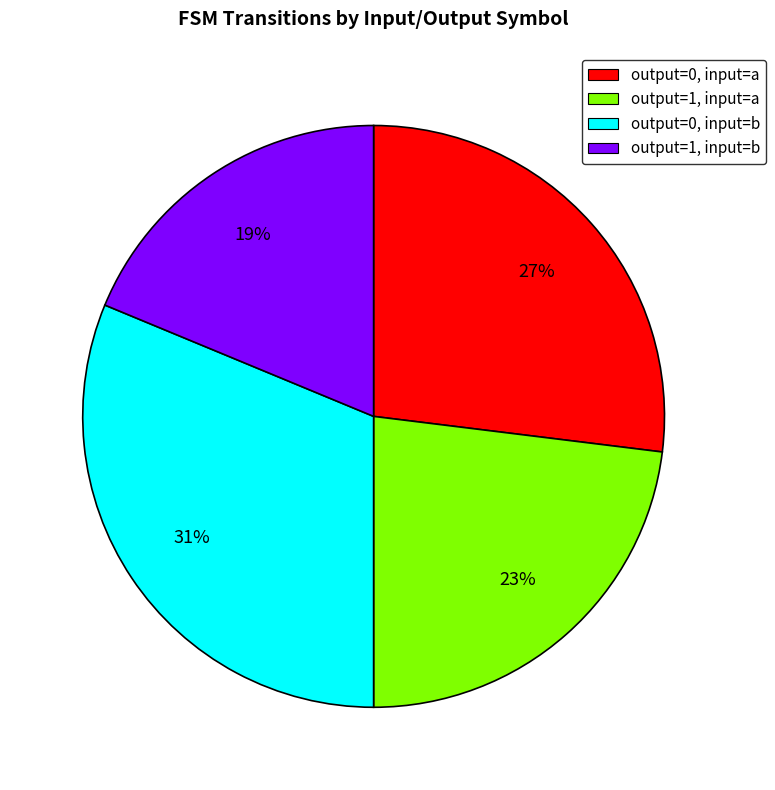

To the nearest percent, what is the difference between the largest and smallest slice percentages?

12%